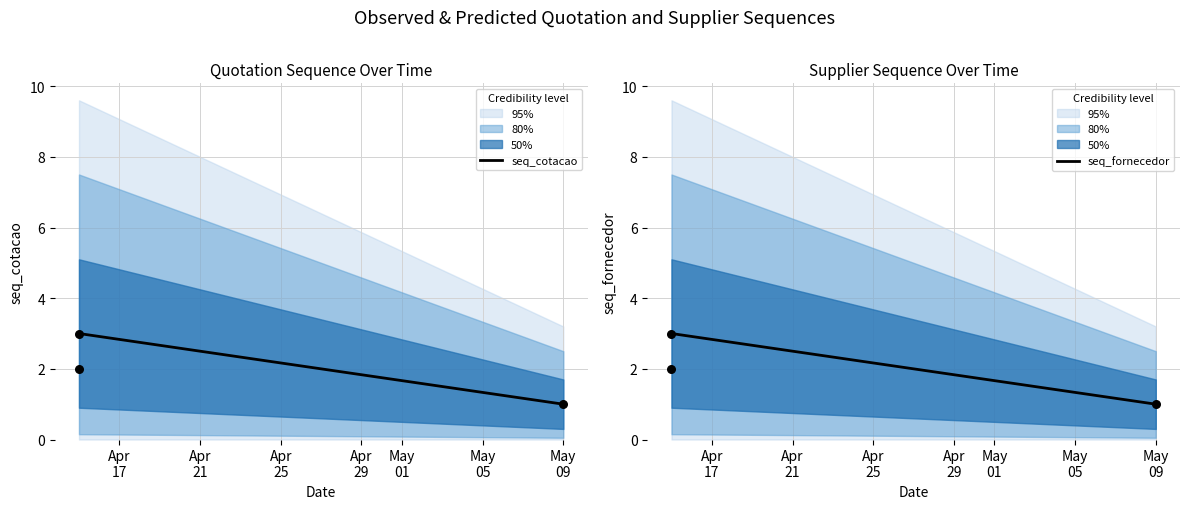

What is the minimum value for seq_cotacao?

1.0